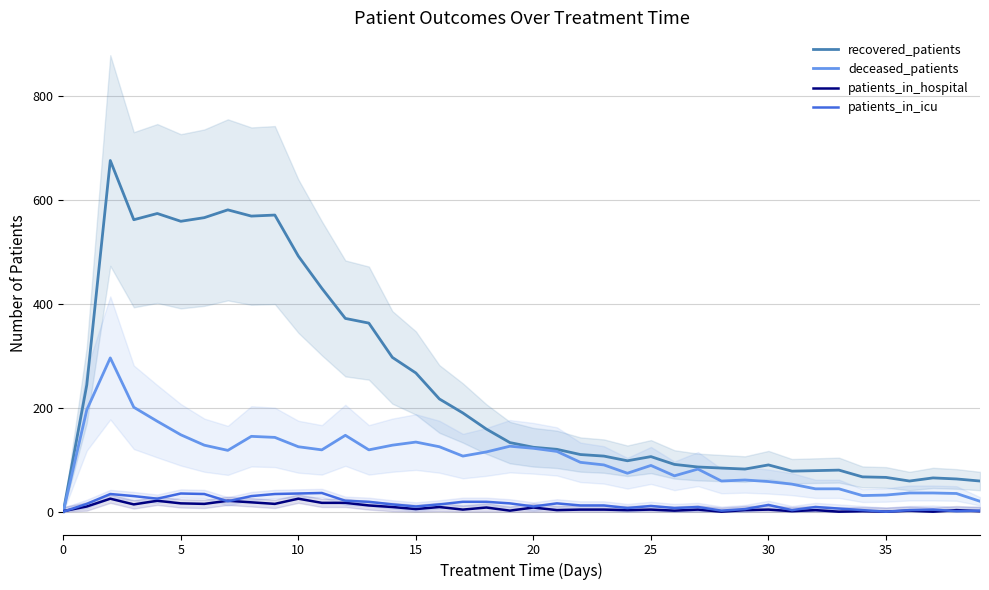

What is the sum of all patients_in_icu values?

595